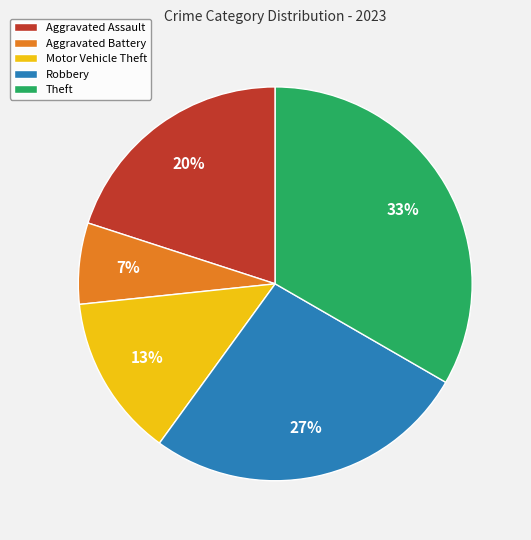

How many segments does this pie chart have?

5